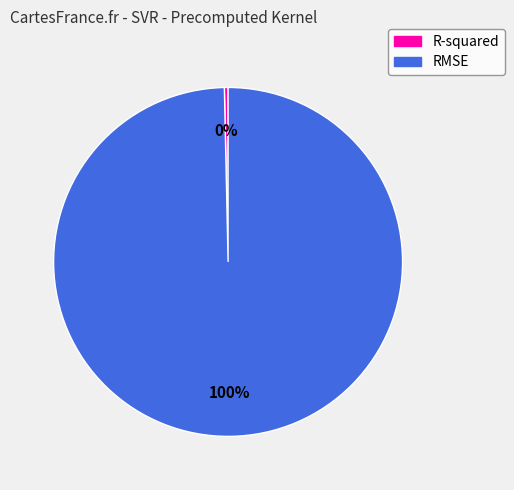

Rank the categories by value from lowest to highest.

R-squared, RMSE